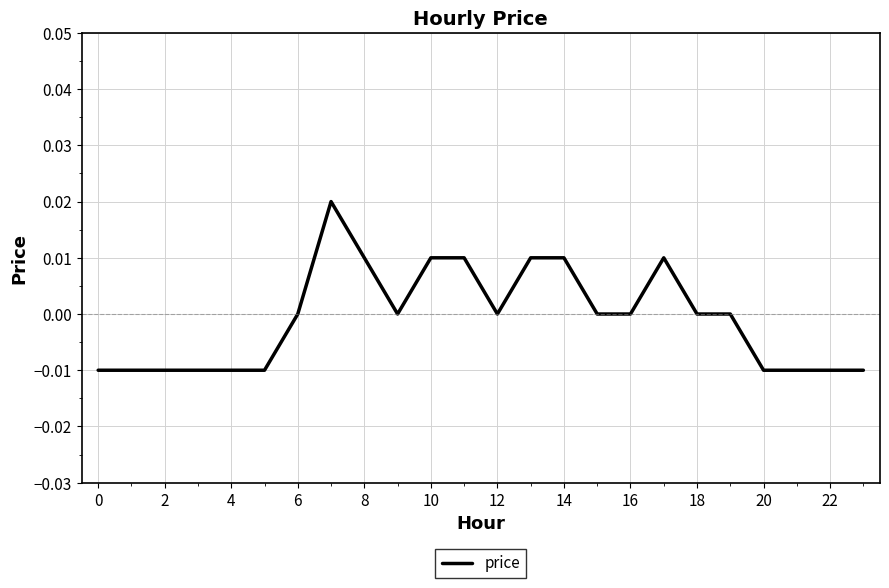

Is it true that the value at 12 is 0.0?

True